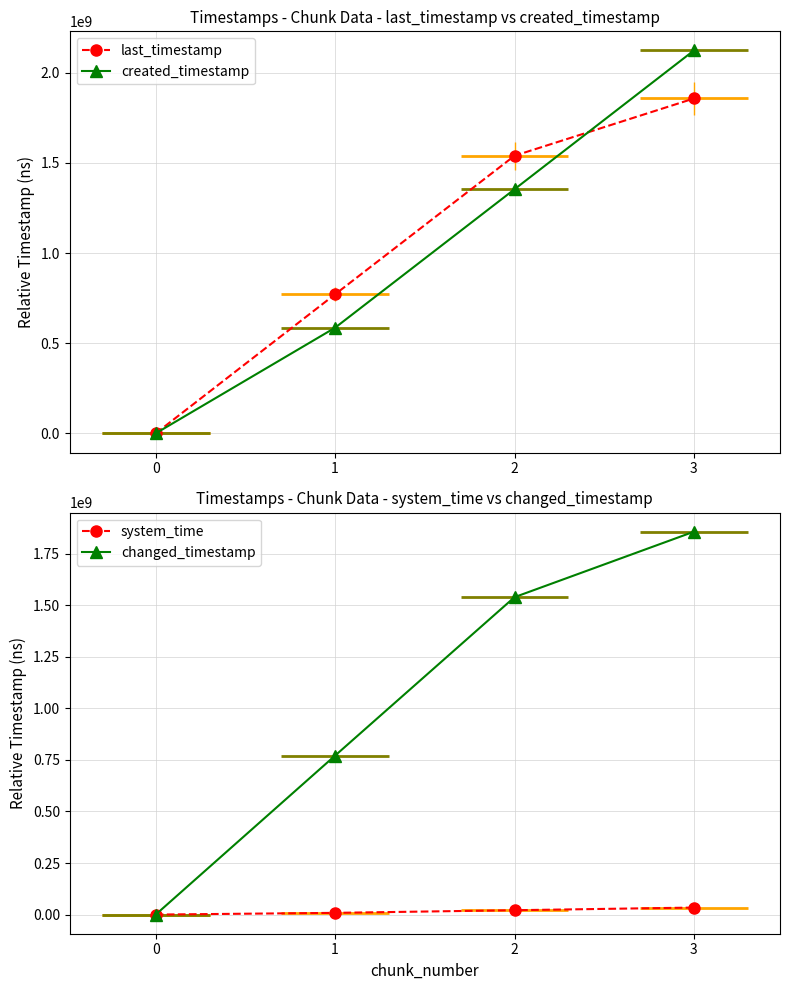

At 1, list the series in order from smallest to largest.

system_time, created_timestamp, last_timestamp, changed_timestamp